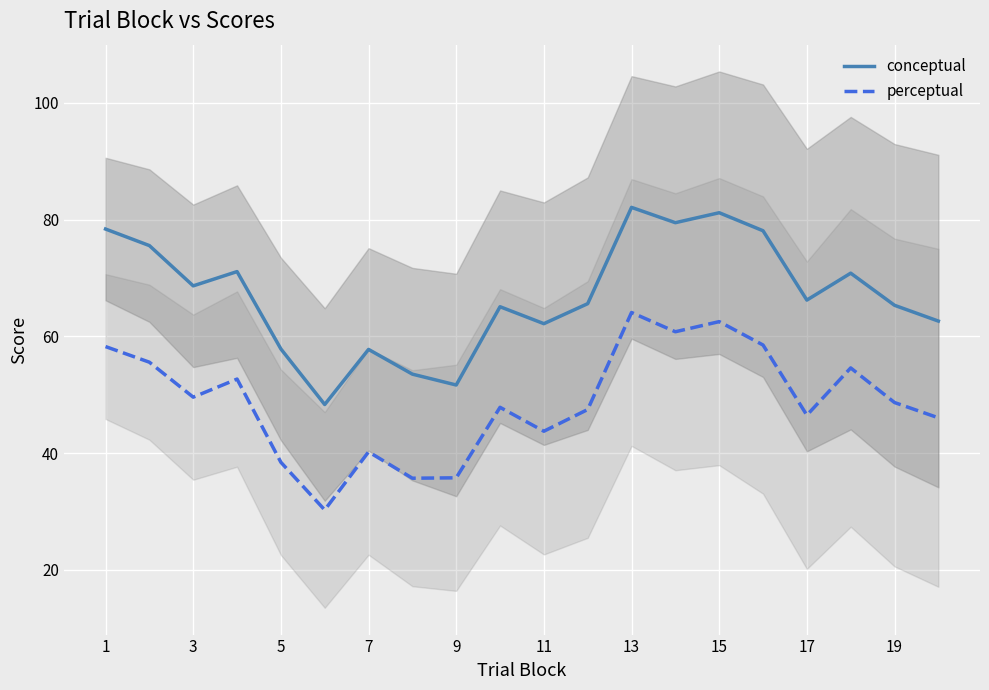

What is the highest value of the conceptual series?

82.1